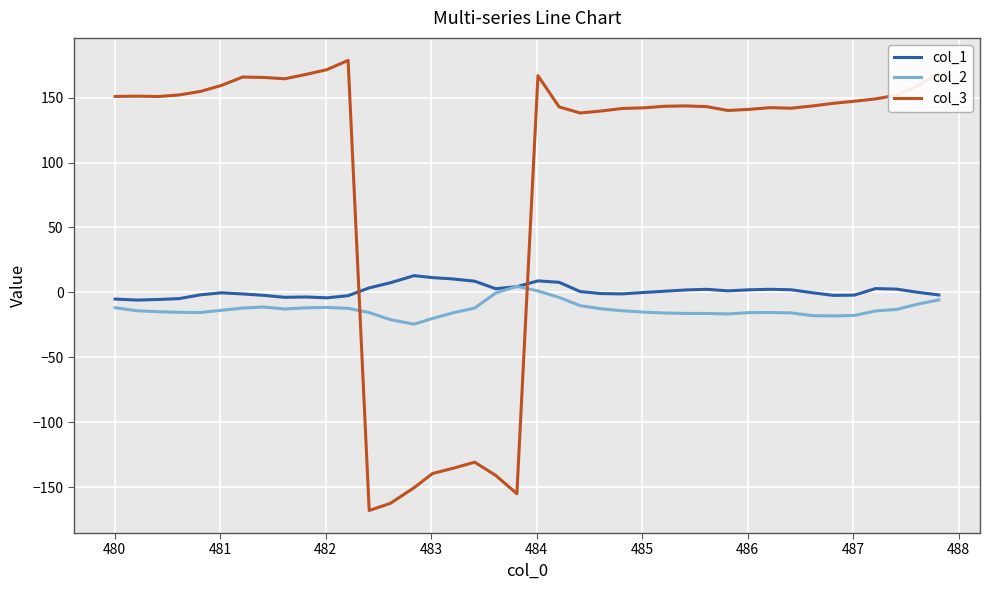

Which series has the widest spread of values?

col_3